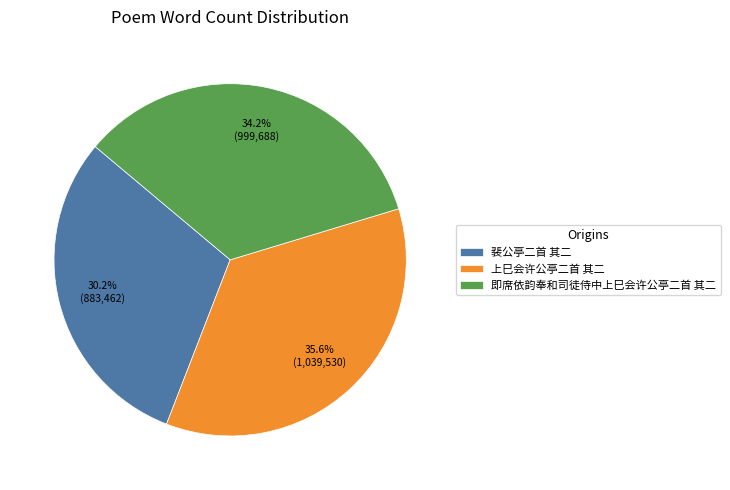

To the nearest percent, what is the difference between the 裴公亭二首 其二 and 上巳会许公亭二首 其二 slice percentages?

5%